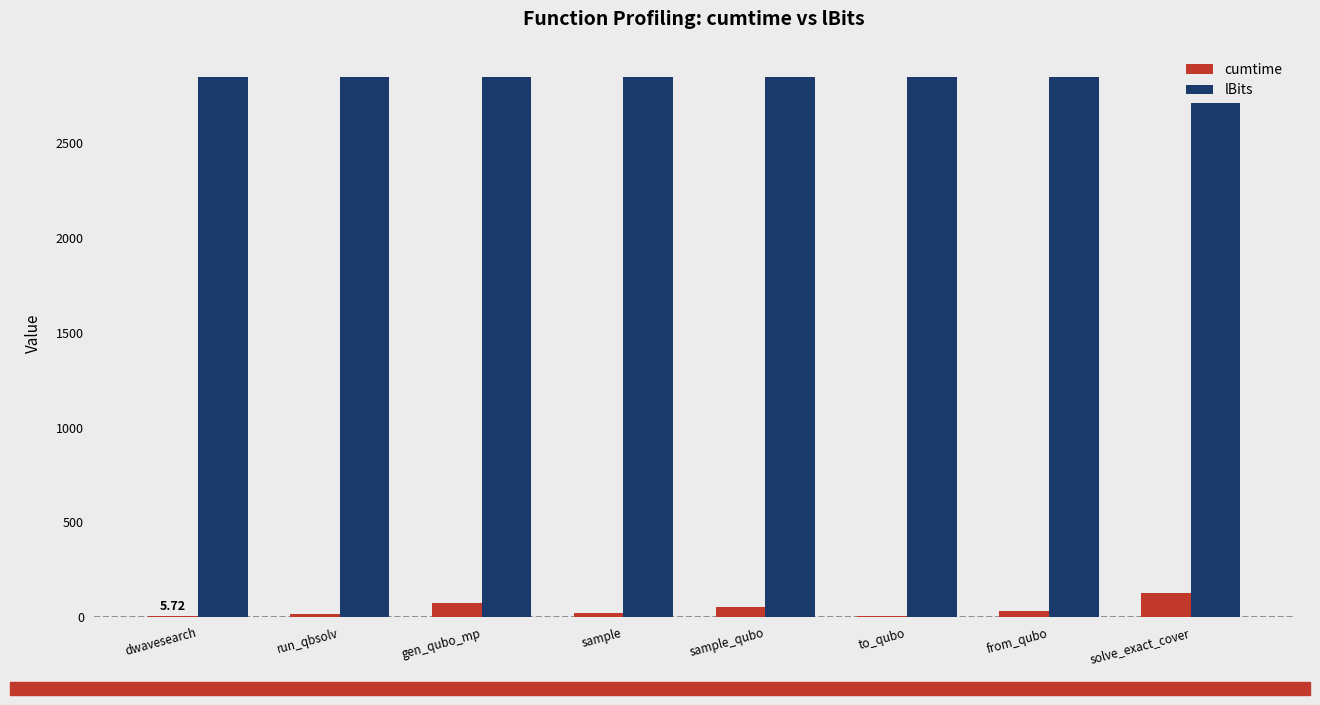

How many distinct data groups are displayed?

2